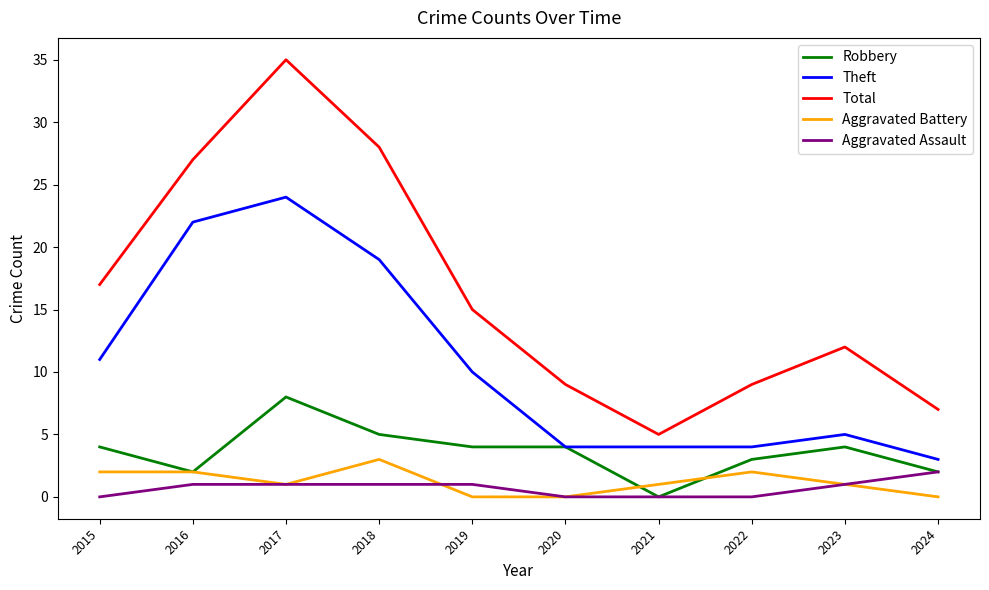

What is the highest value of the Aggravated Battery series?

3